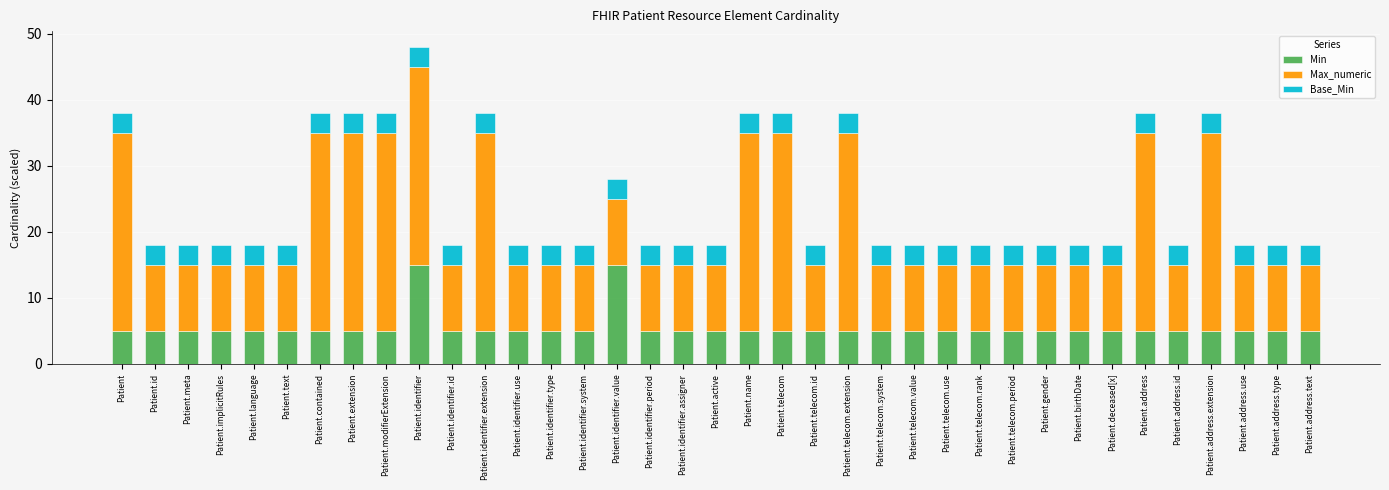

What is the total value across all series at Patient.telecom.extension?

38